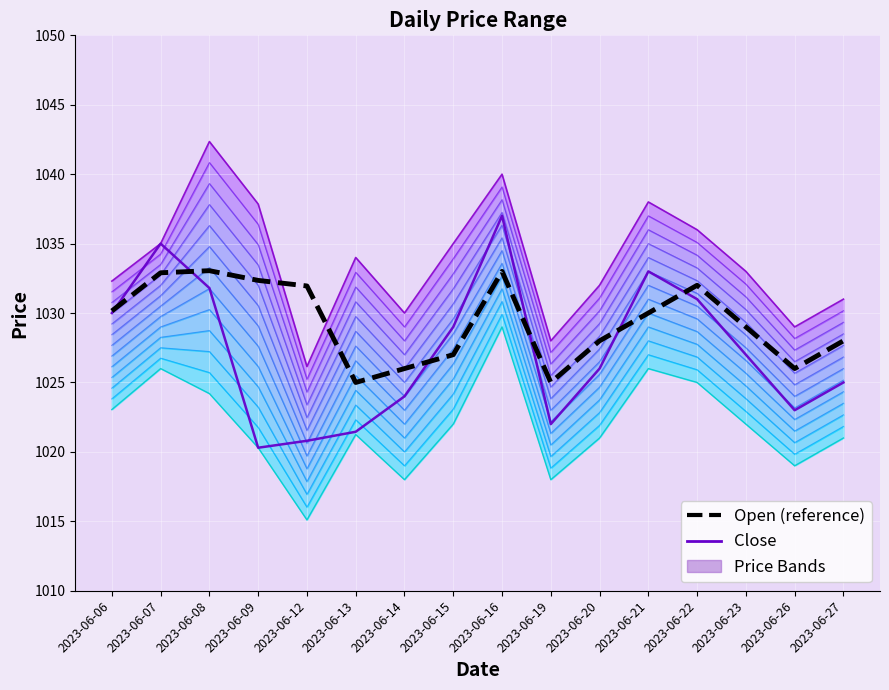

Read the Open (reference) value at 2023-06-14.

1026.0